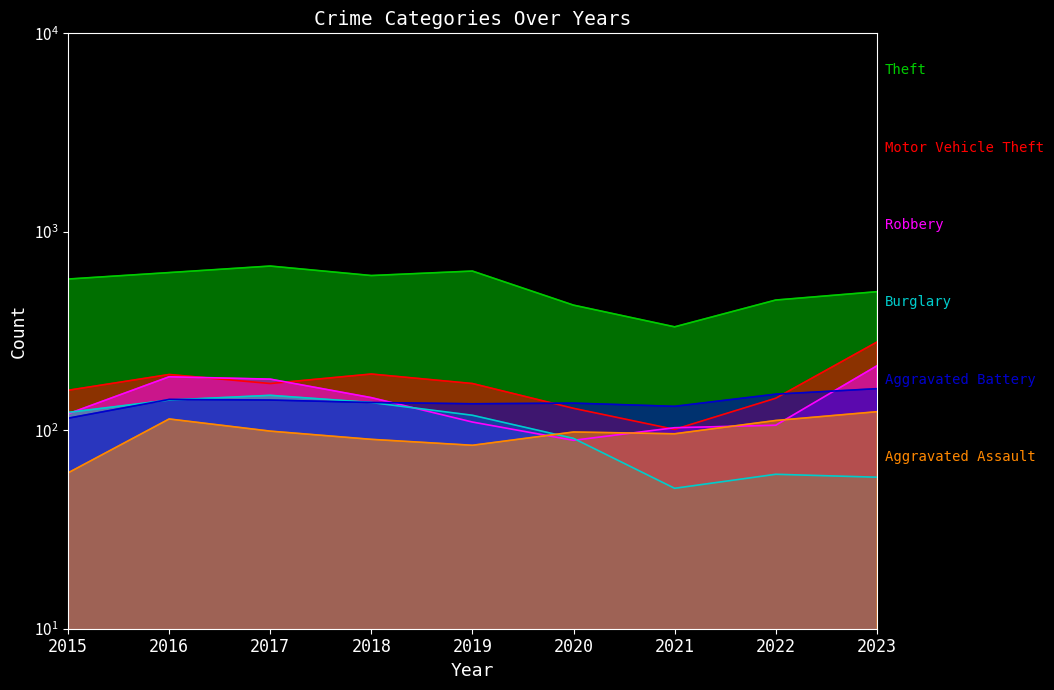

How many values in the Motor Vehicle Theft series are below 172?

4